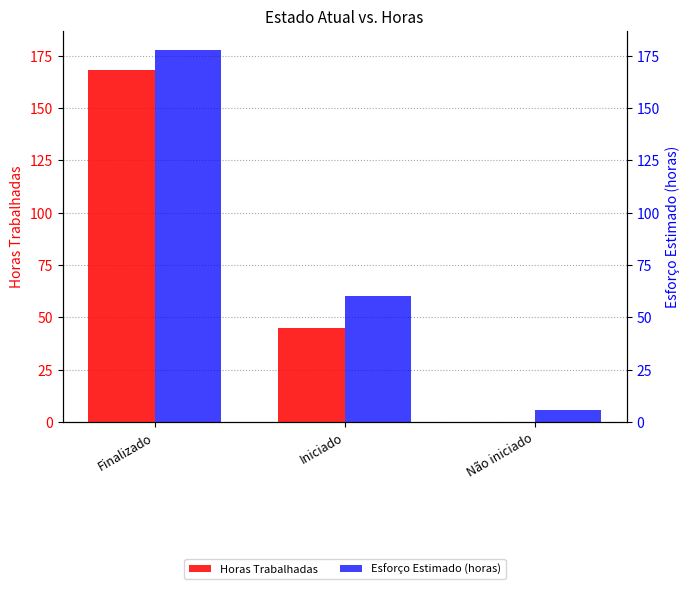

The Horas Trabalhadas series shows 76 at Iniciado. True or false?

False